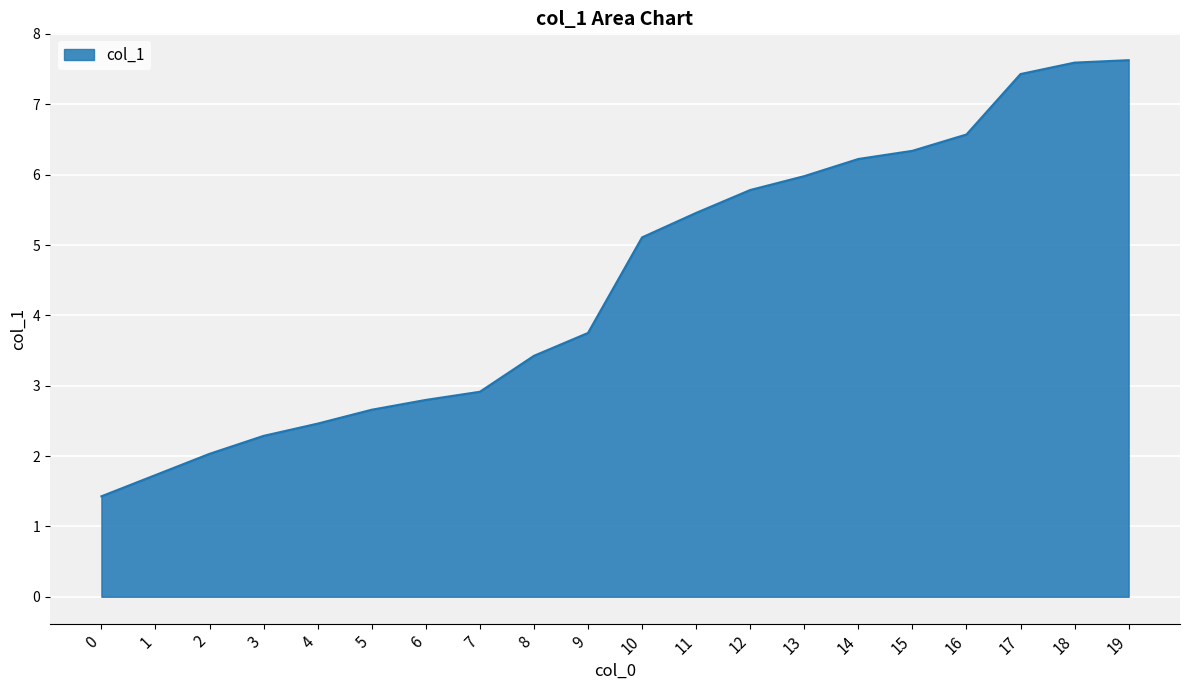

What value does the data have at 1?

1.7